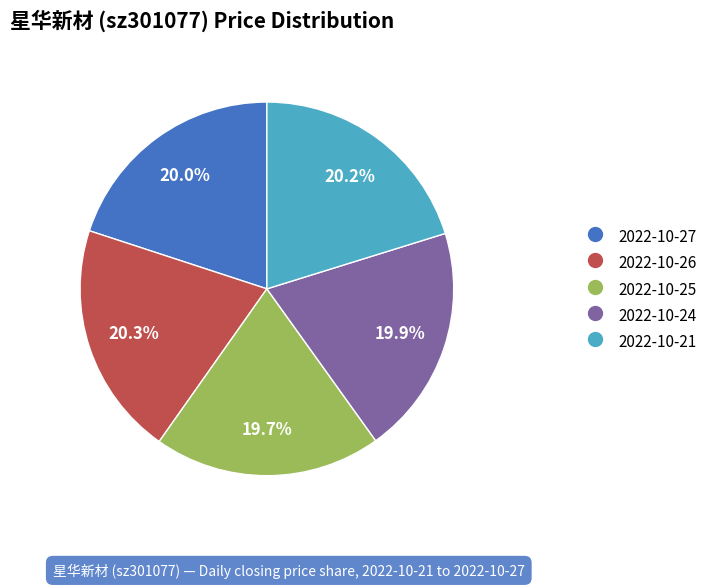

To the nearest percent, what percentage of the pie is 2022-10-21?

20%